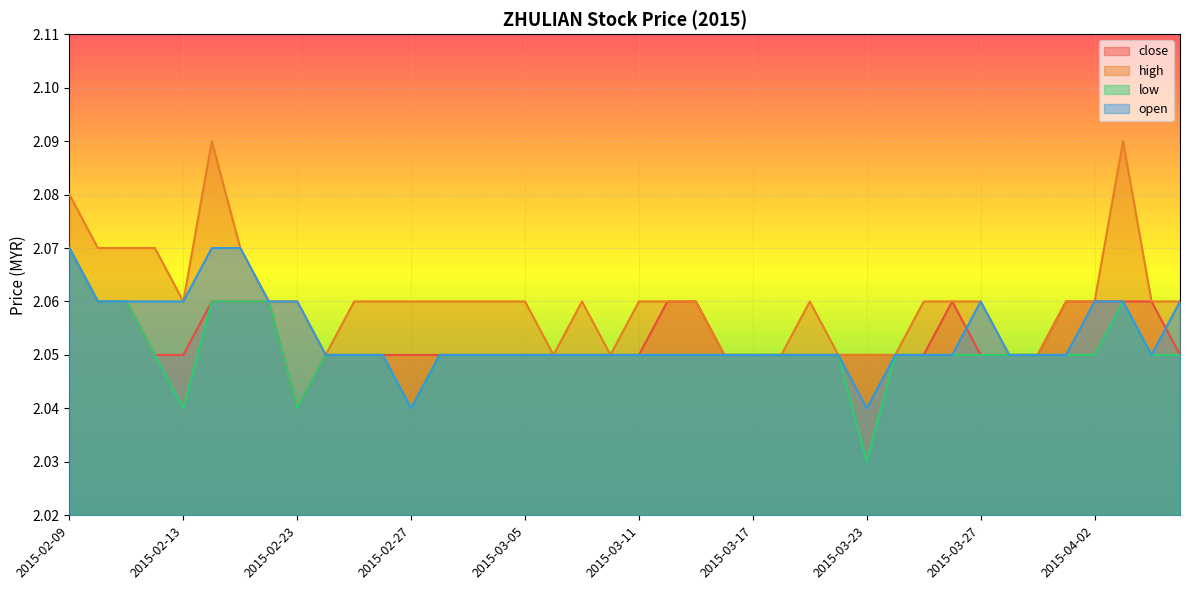

Between 2015-02-11 and 2015-02-23, which series saw the biggest shift?

close